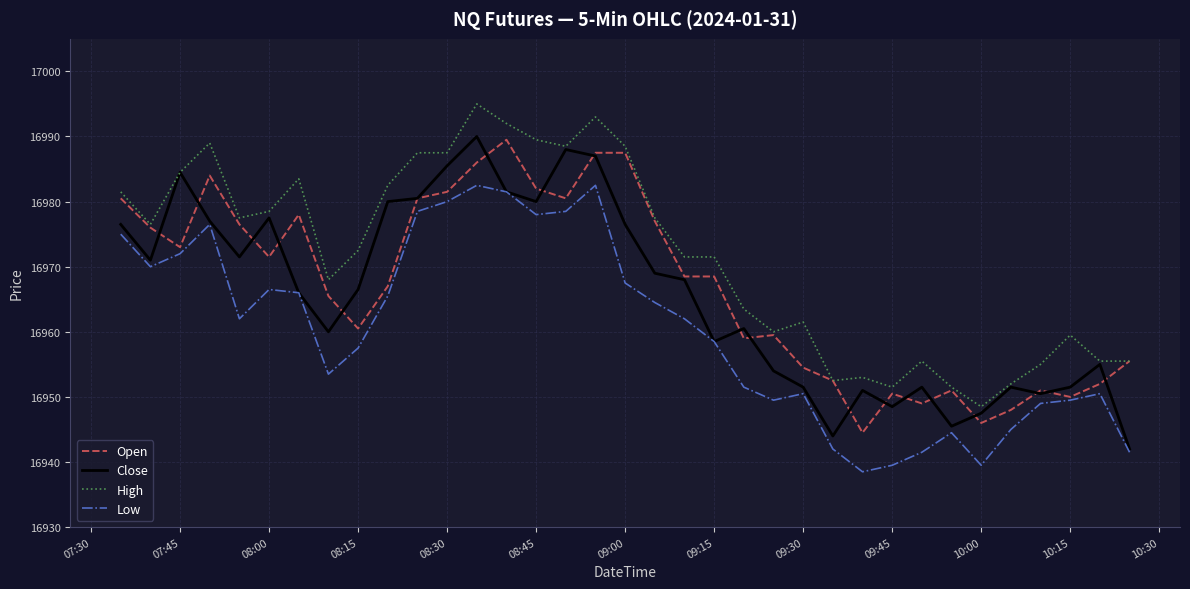

Which series has the largest total across all categories?

High